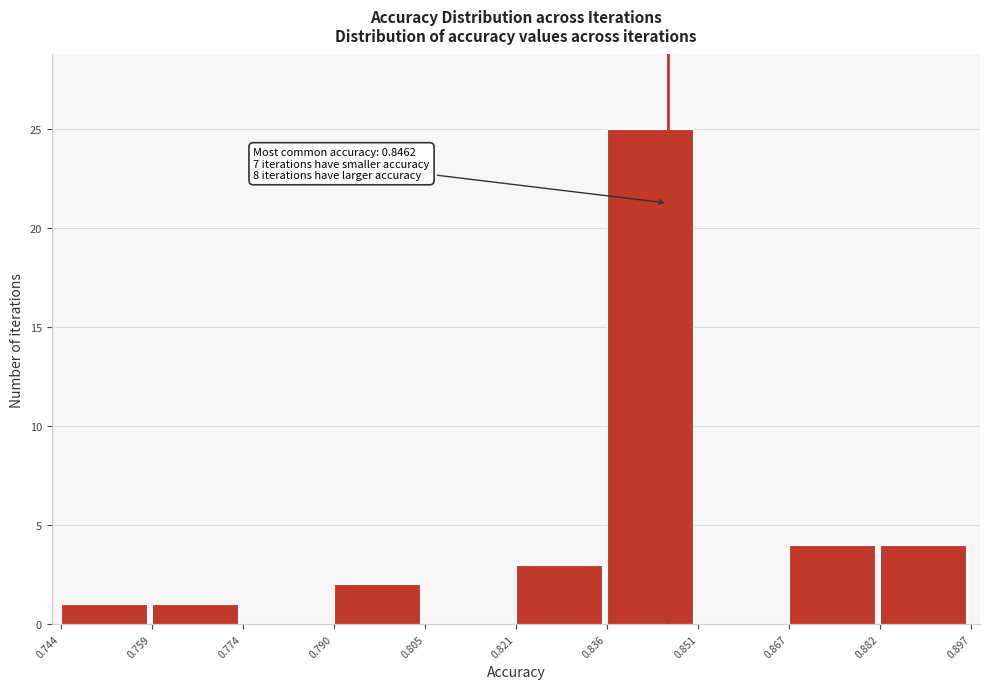

Which range on the x-axis has the tallest bar?

0.836 to 0.851